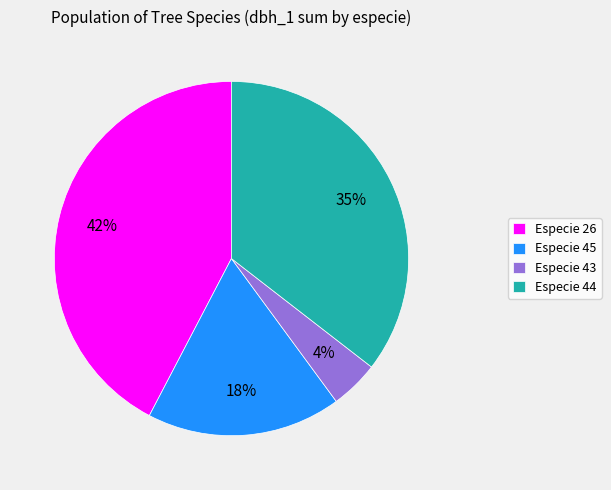

Is the sum of Especie 44 and Especie 43 greater than half?

No